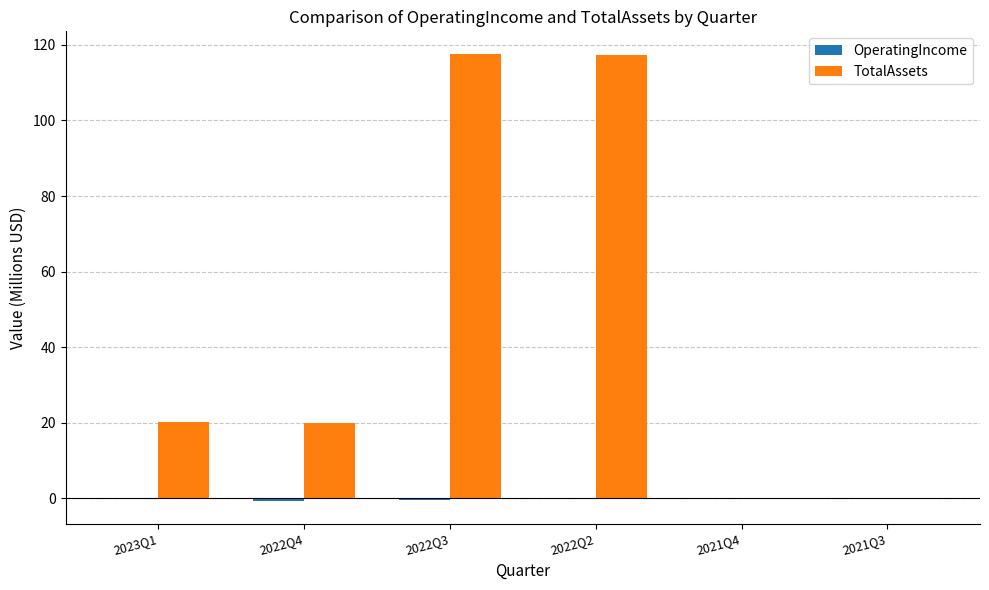

The TotalAssets series shows 4.4 at 2023Q1. True or false?

False